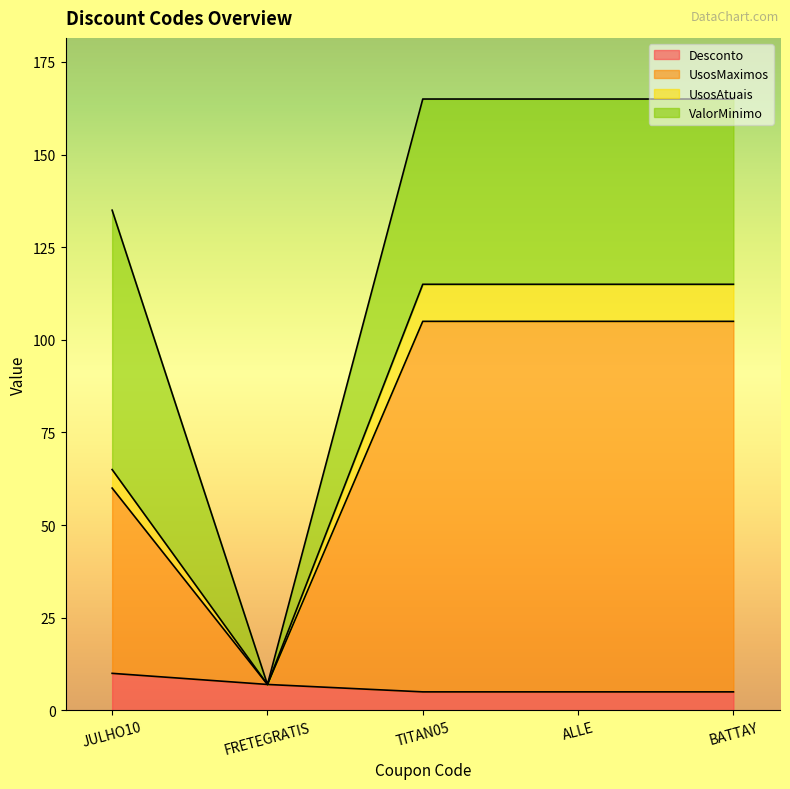

What is the maximum value for Desconto?

10